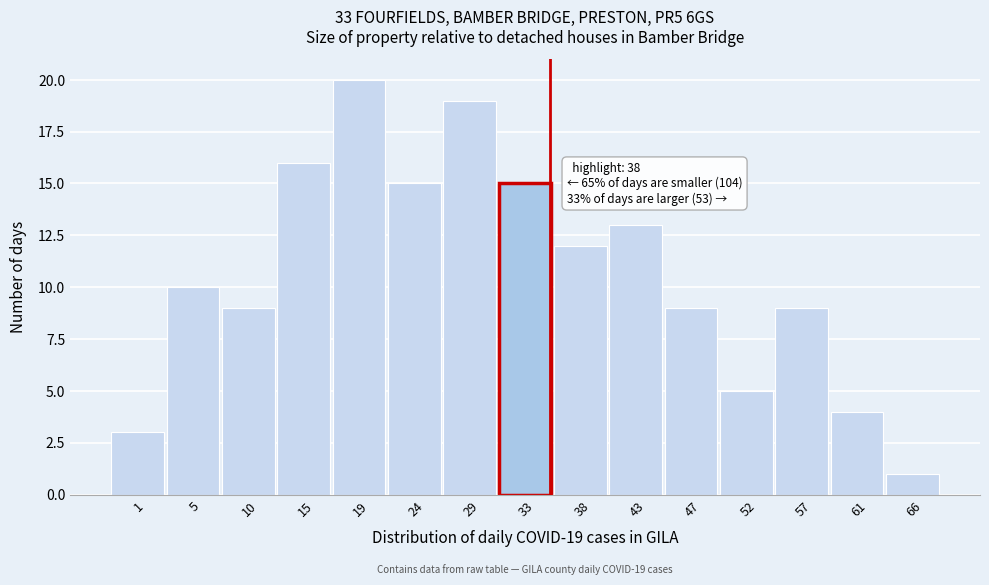

Reading left to right, list all the values displayed in this chart.

3	10	9	16	20	15	19	15	12	13	9	5	9	4	1